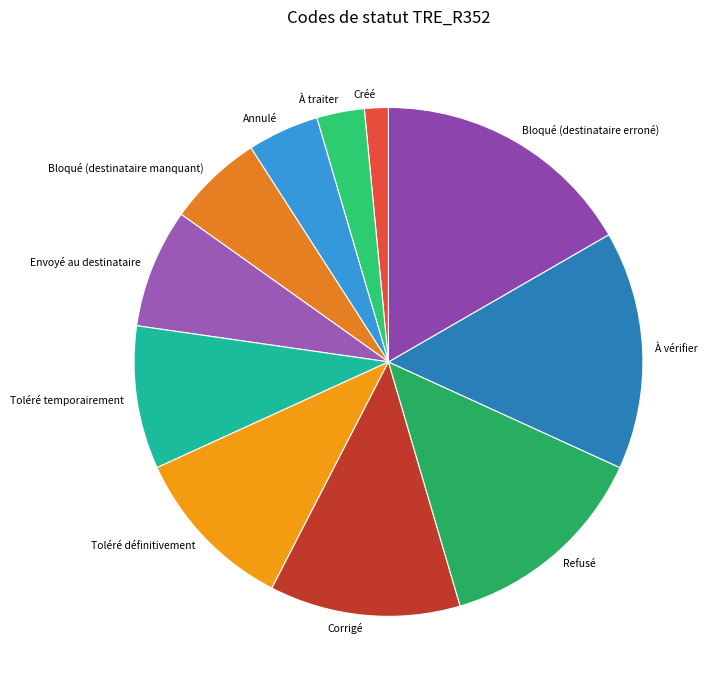

Rank the categories by value from highest to lowest.

Bloqué (destinataire erroné), À vérifier, Refusé, Corrigé, Toléré définitivement, Toléré temporairement, Envoyé au destinataire, Bloqué (destinataire manquant), Annulé, À traiter, Créé